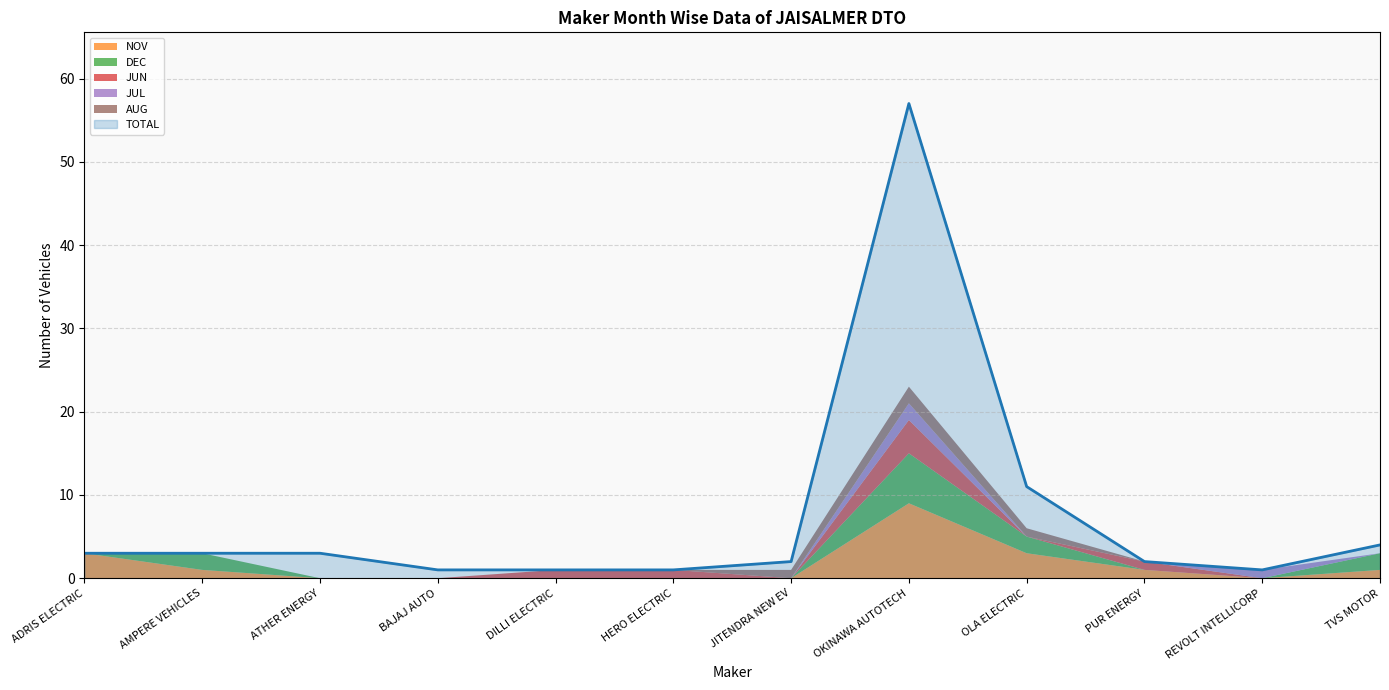

In TOTAL, how many points are higher than both neighbors (excluding endpoints)?

1